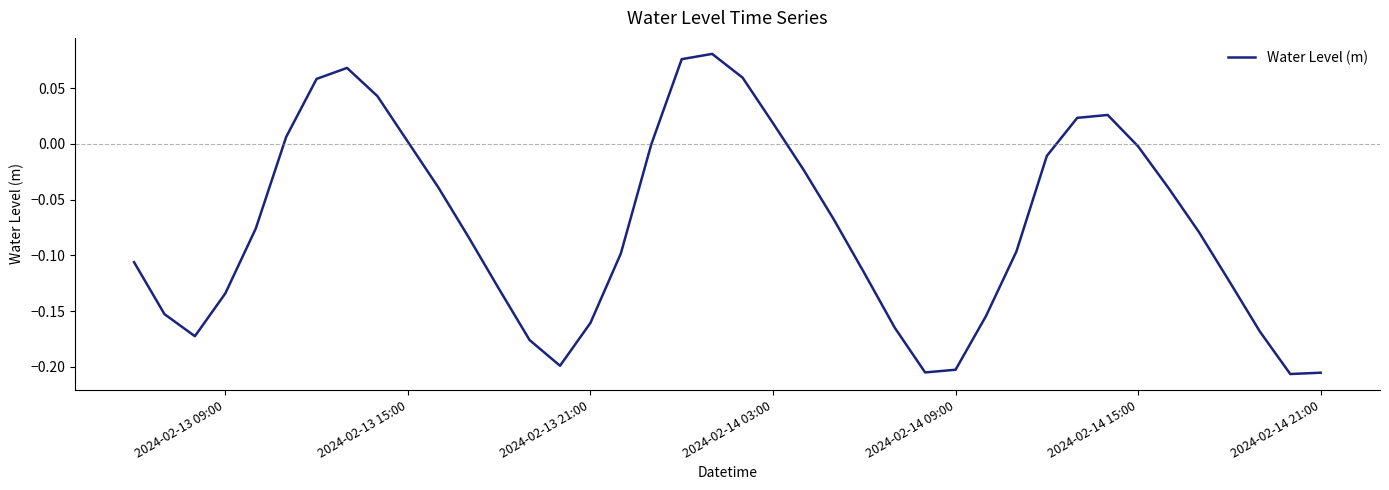

What is the difference between the maximum and minimum values?

0.3